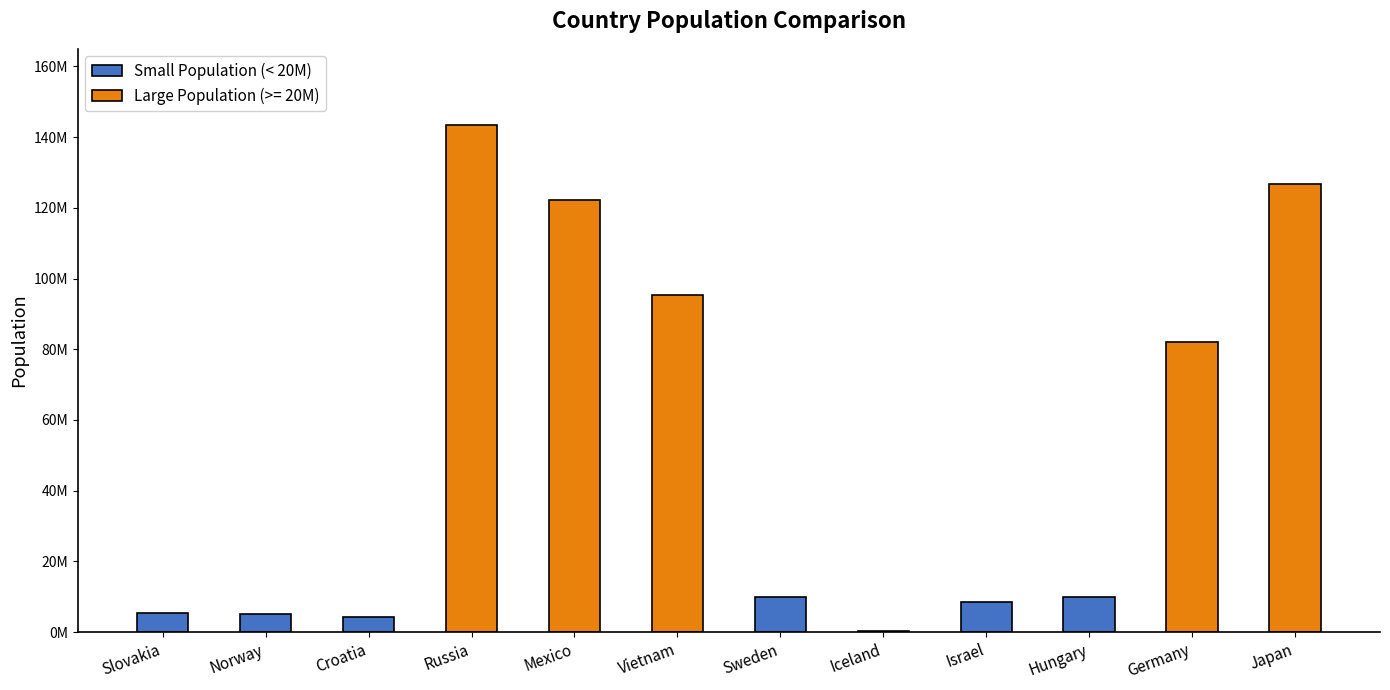

At which label is the value closest to 4983500?

Norway